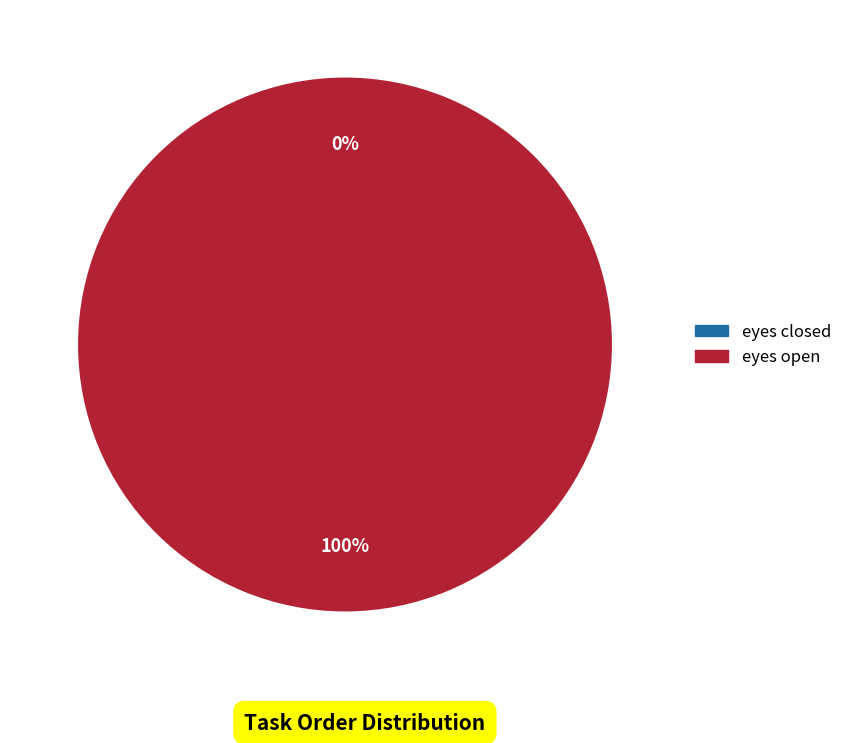

What is the smallest slice in the pie chart?

eyes closed